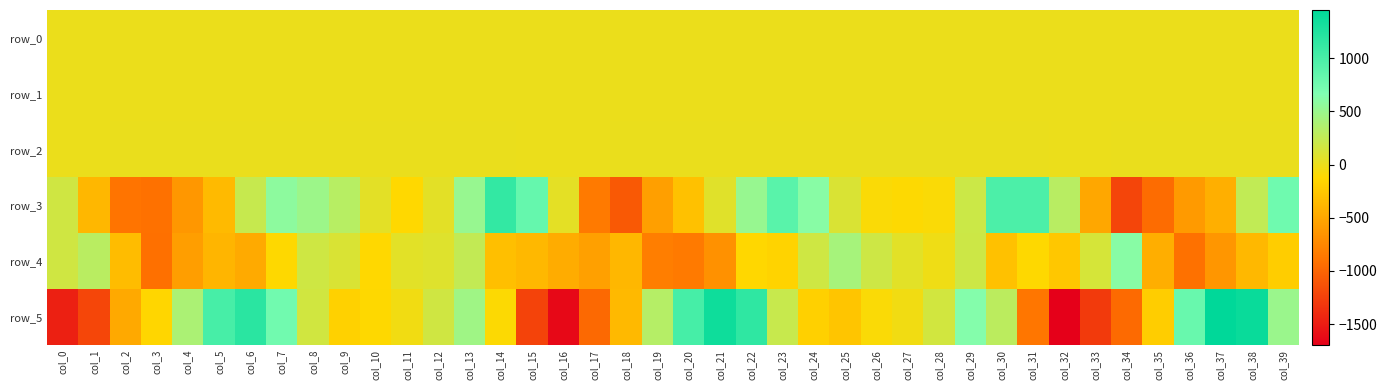

List the series in order of their peak value, lowest first.

row_1, row_0, row_2, row_4, row_3, row_5